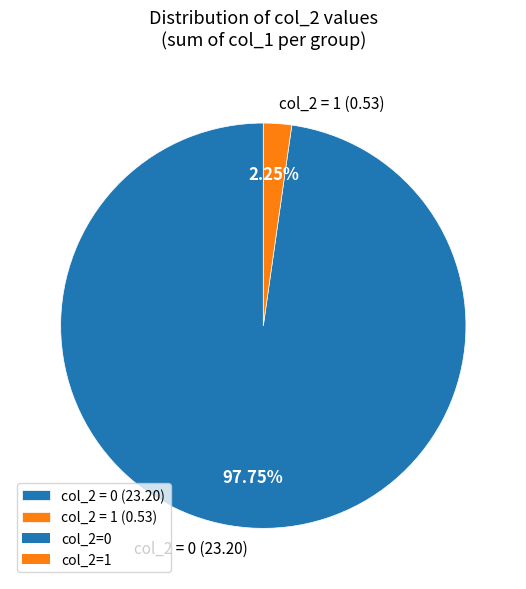

Combined, do col_2 = 1 (0.53) and col_2 = 0 (23.20) account for over 50%?

Yes